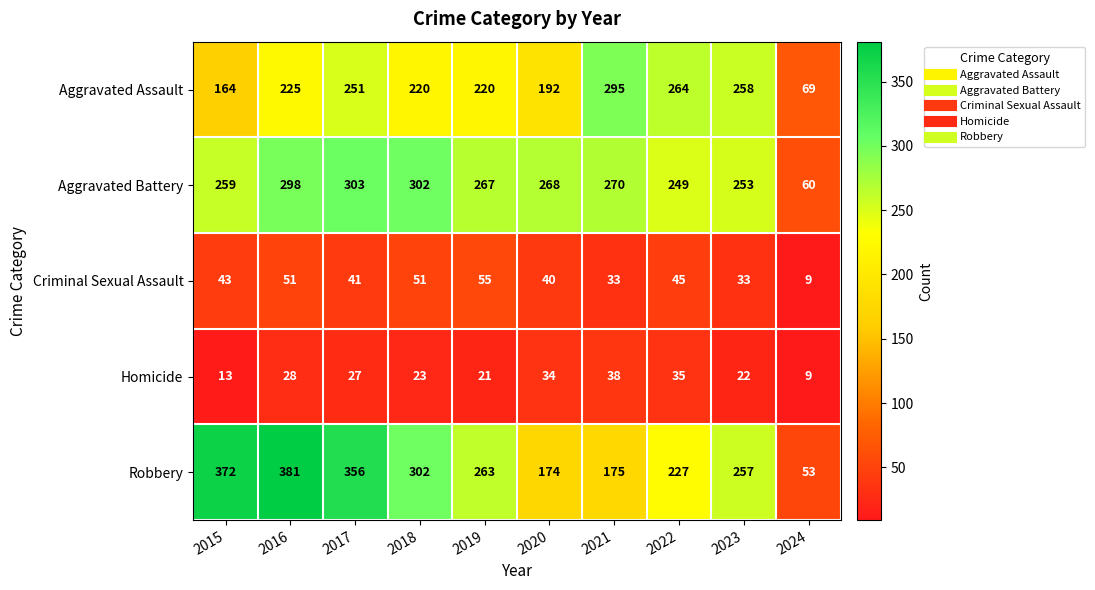

At which category is the sum across all series the highest?

2016